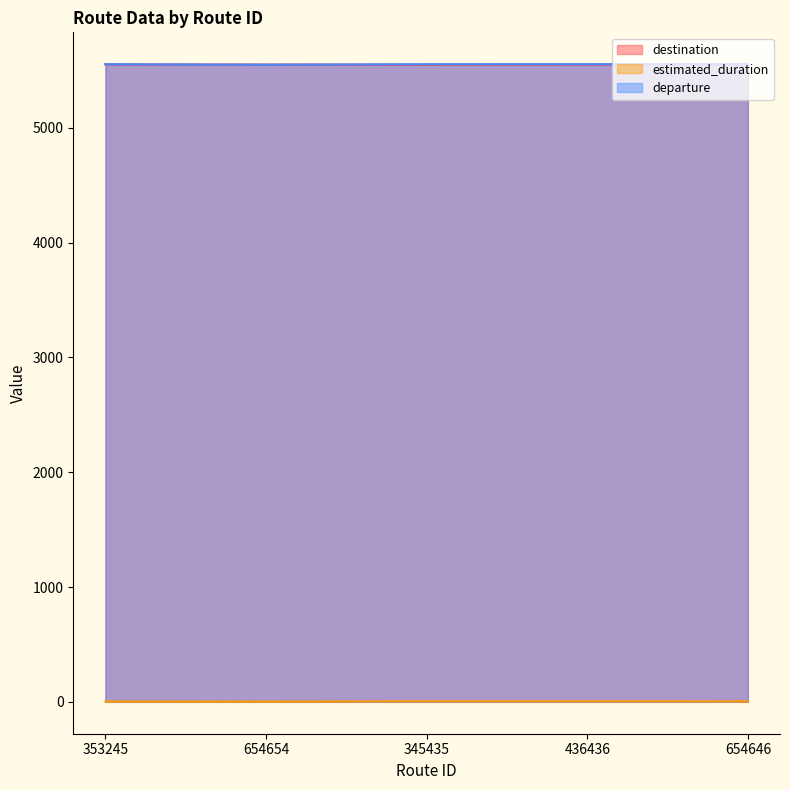

Count the destination values in the range 5552 to 5553.

3